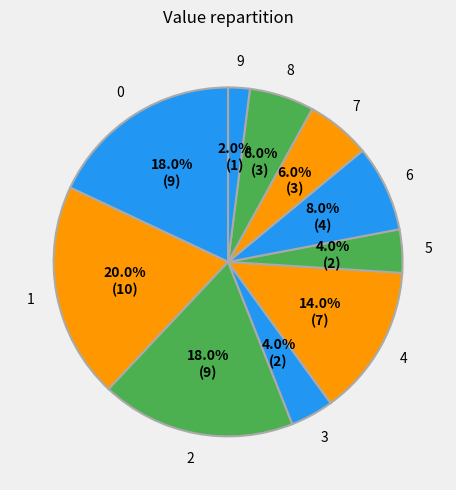

How many segments does this pie chart have?

10